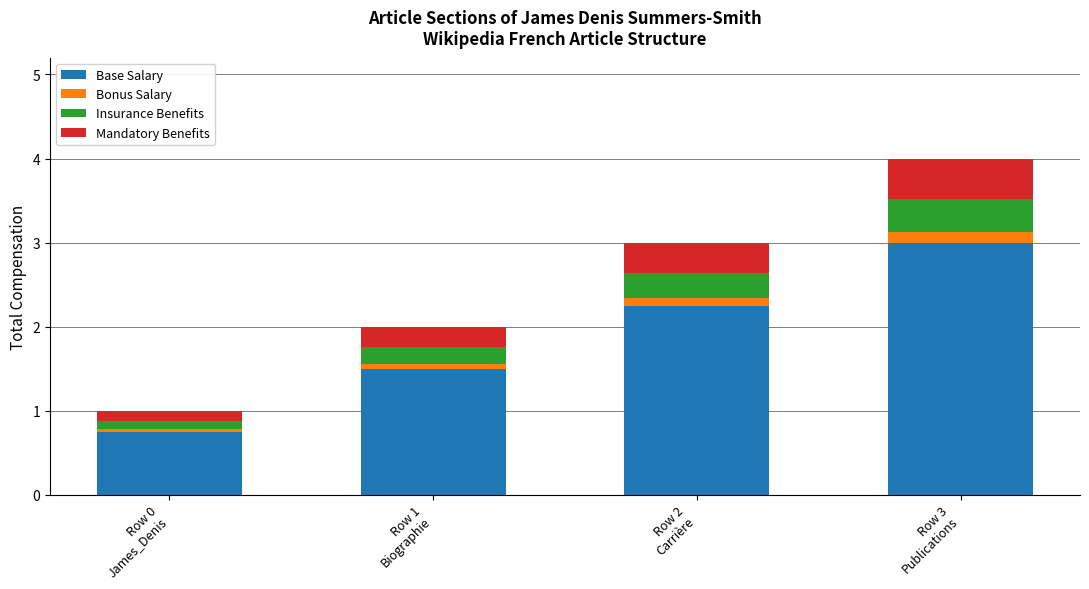

What is the value of the Base Salary bar at the 1st from the left?

0.8